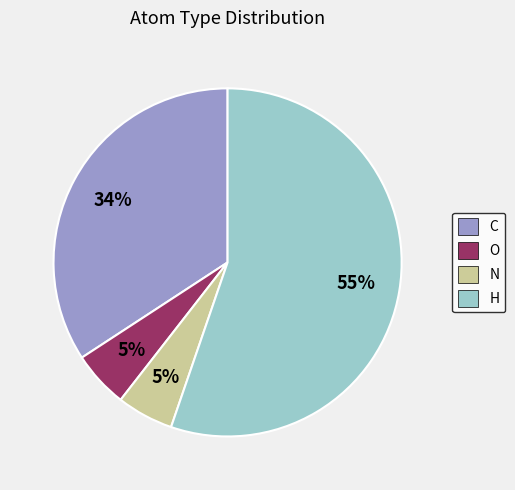

Approximately how many times larger is the value at N compared to H?

0.1